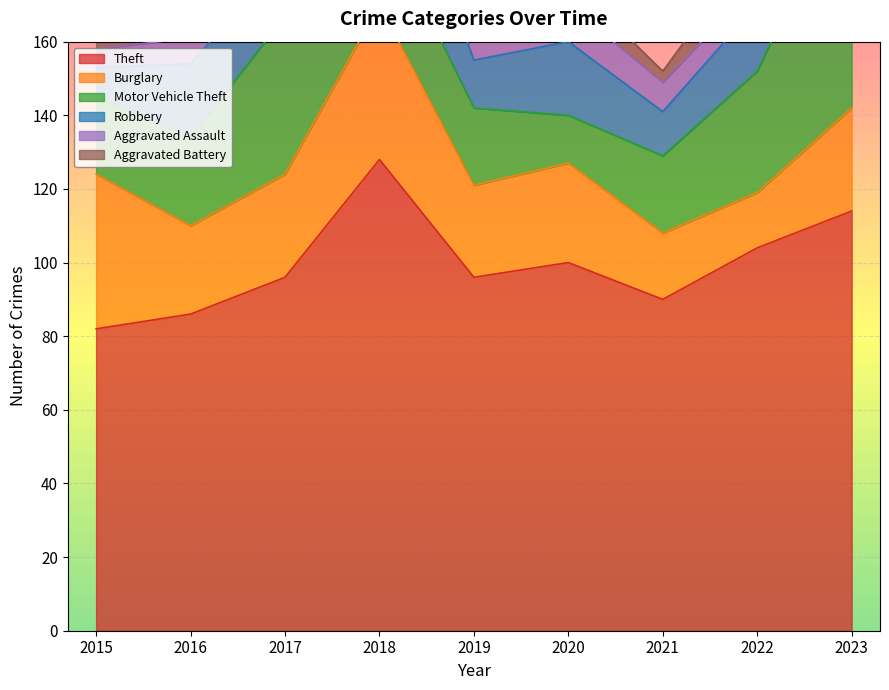

Reading left to right, list all the values displayed in this chart.

Theft: 82	86	96	128	96	100	90	104	114
Burglary: 42	24	28	42	25	27	18	15	28
Motor Vehicle Theft: 21	24	43	24	21	13	21	33	64
Robbery: 8	20	16	31	13	20	12	18	13
Aggravated Assault: 5	7	8	7	10	10	8	6	17
Aggravated Battery: 9	8	7	11	7	7	3	11	12